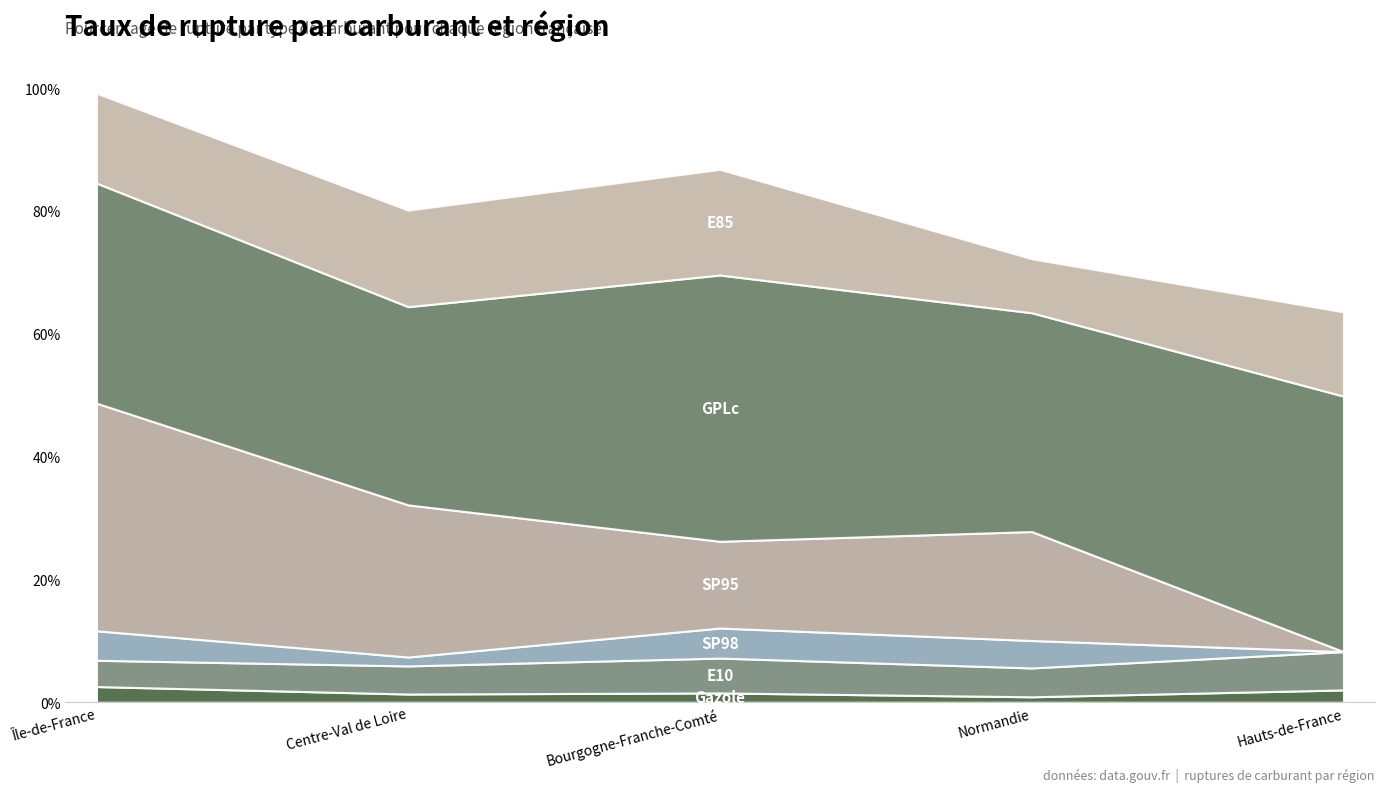

Reading left to right, list all the values displayed in this chart.

Gazole: 2.6	1.3	1.5	0.9	2.0
E10: 4.3	4.6	5.7	4.7	6.2
SP98: 4.8	1.4	4.9	4.5	0.0
SP95: 37.1	24.8	14.1	17.8	0.0
GPLc: 35.9	32.3	43.4	35.6	41.6
E85: 14.6	15.7	17.2	8.8	13.7